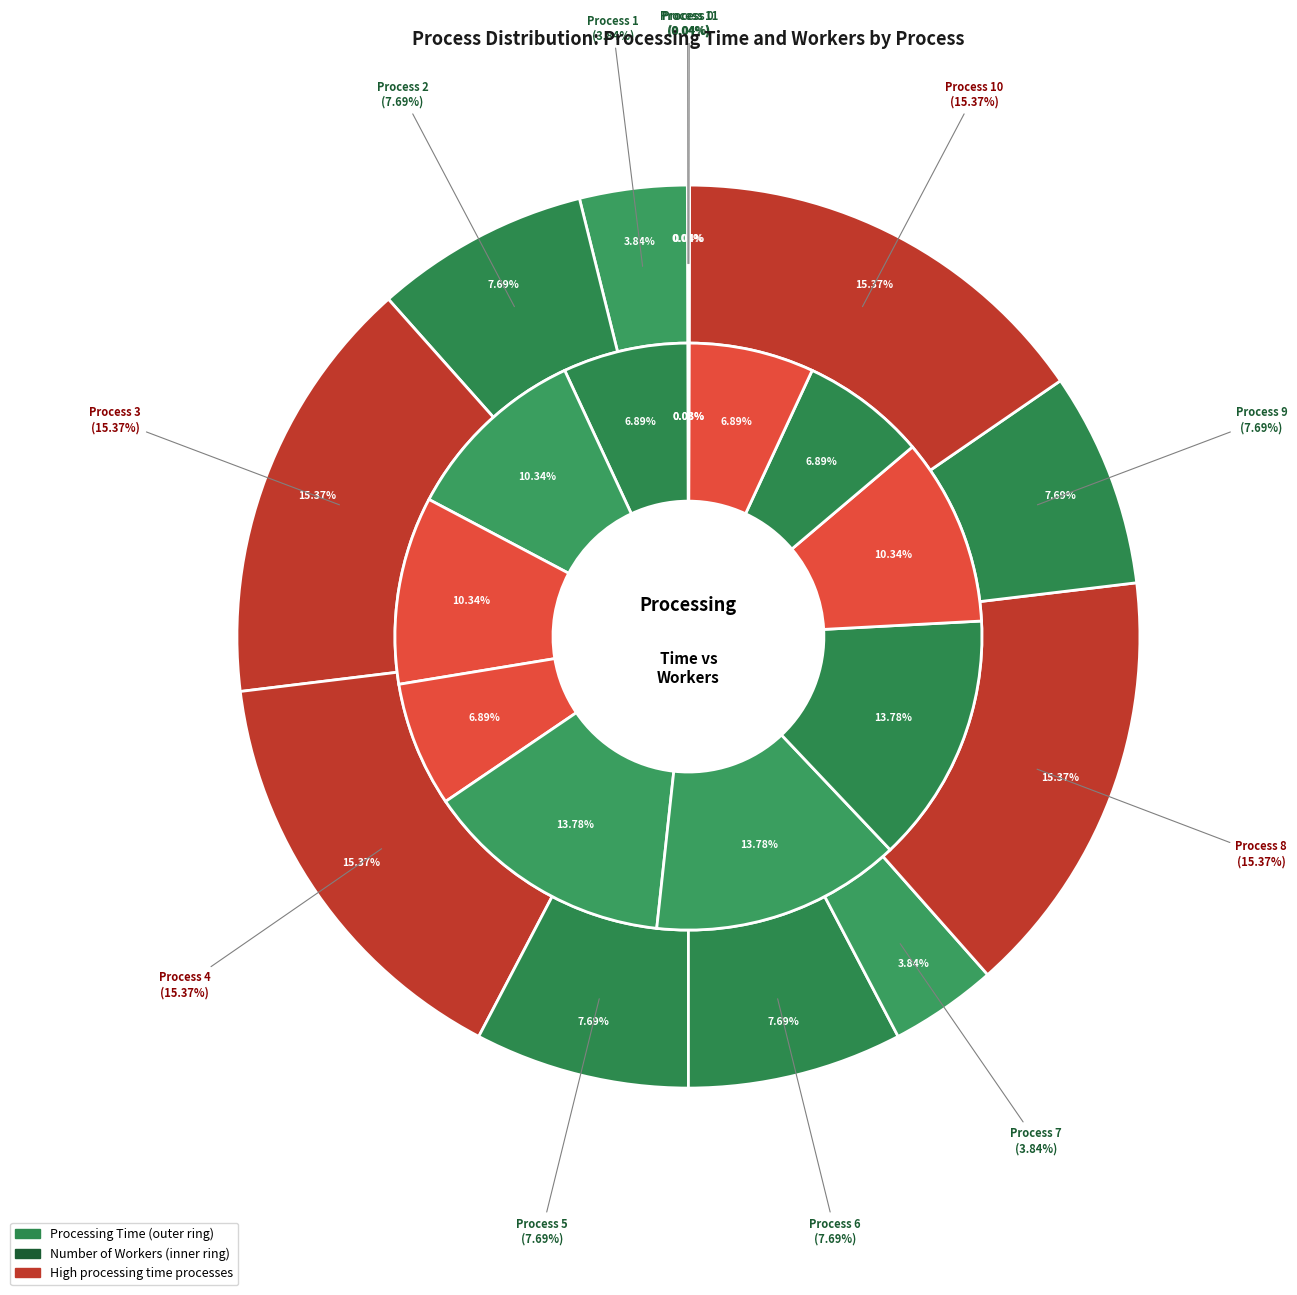

True or false: 8 accounts for 15% of the total.

True